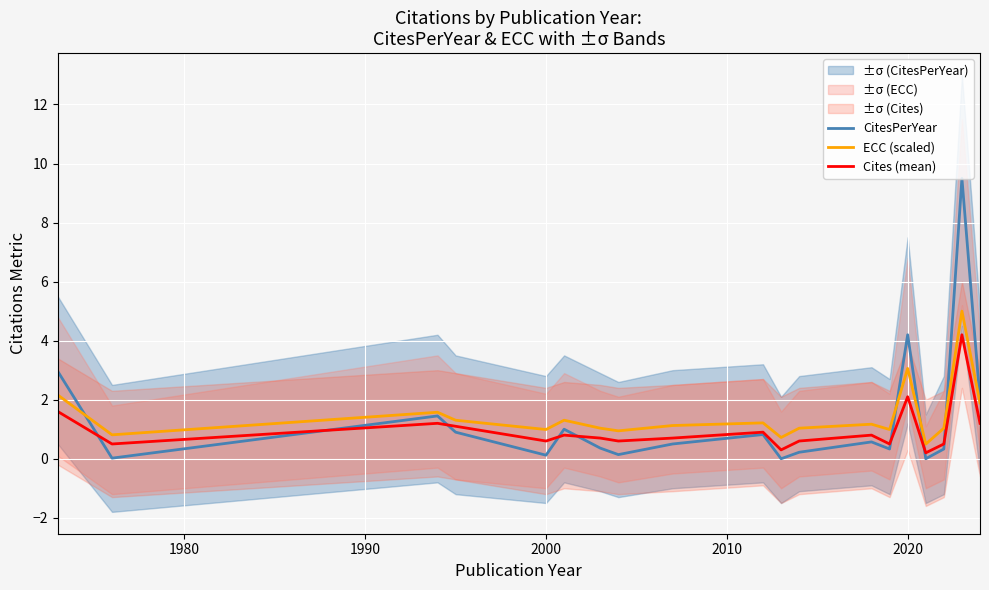

At which label is CitesPerYear closest to 4?

2020